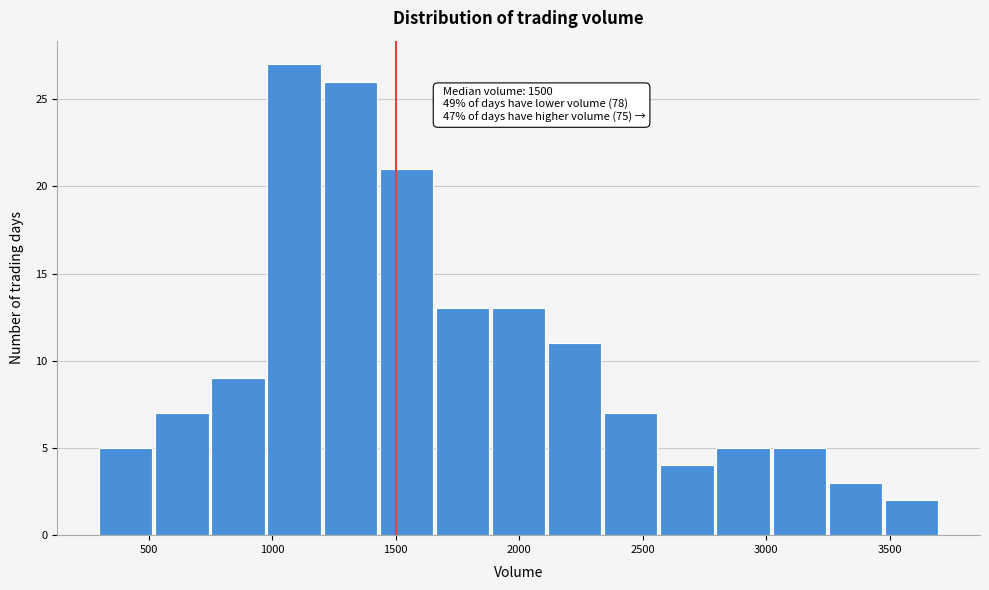

Which range on the x-axis has the tallest bar?

1000 to 1200